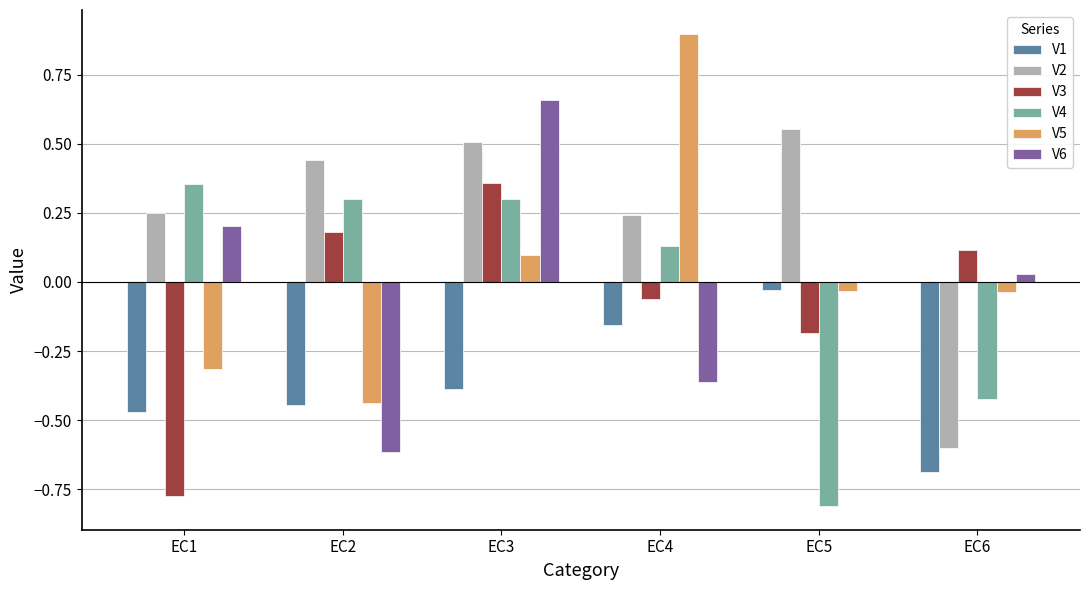

Does the chart contain stacked bars?

No